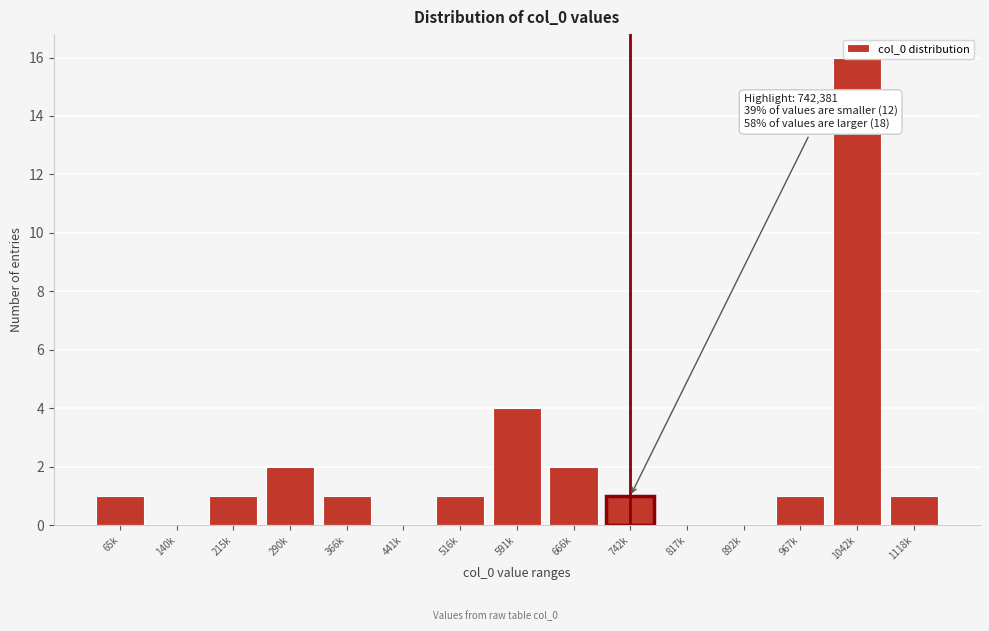

At which label is the value closest to 8?

591k